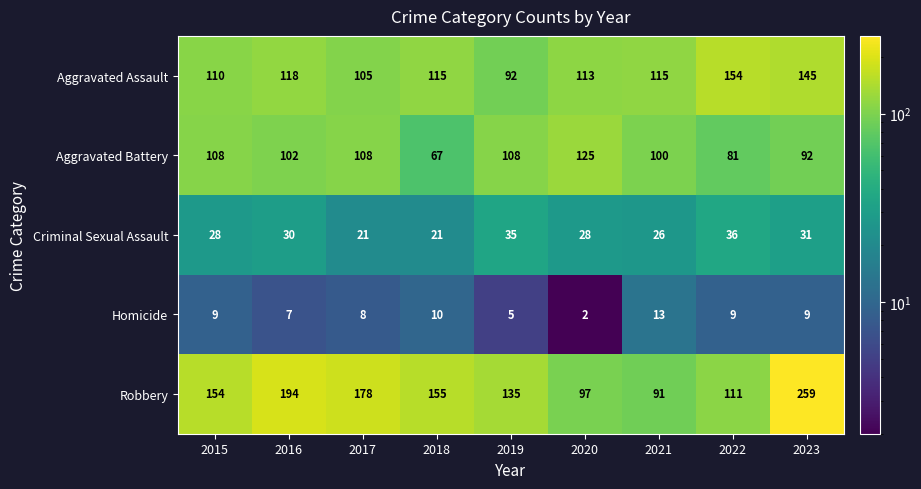

At how many categories does at least one series exceed 167?

3